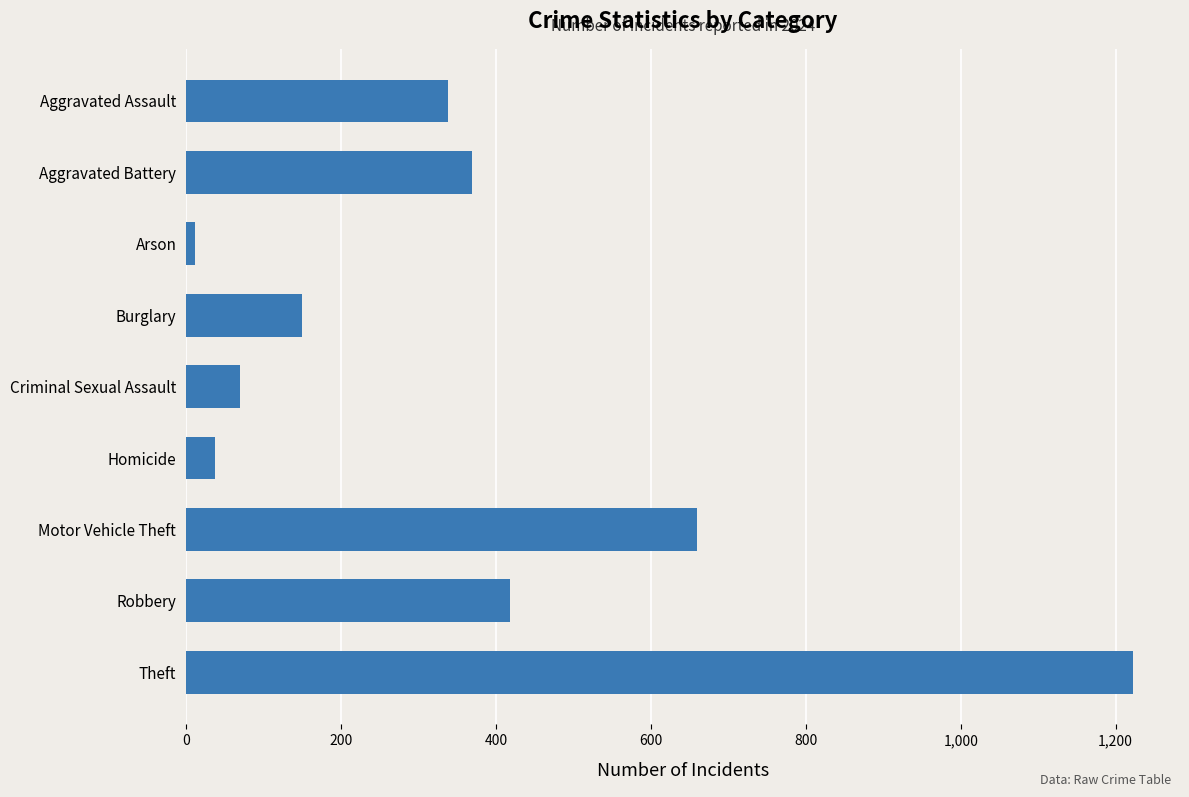

What is the change in value from Criminal Sexual Assault to Motor Vehicle Theft?

+590